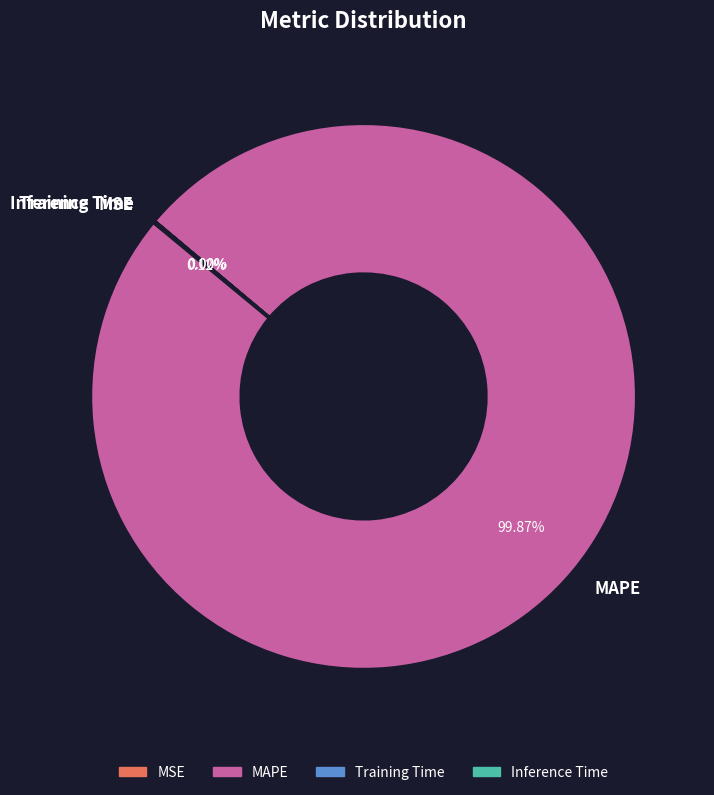

Which slice is the largest?

MAPE